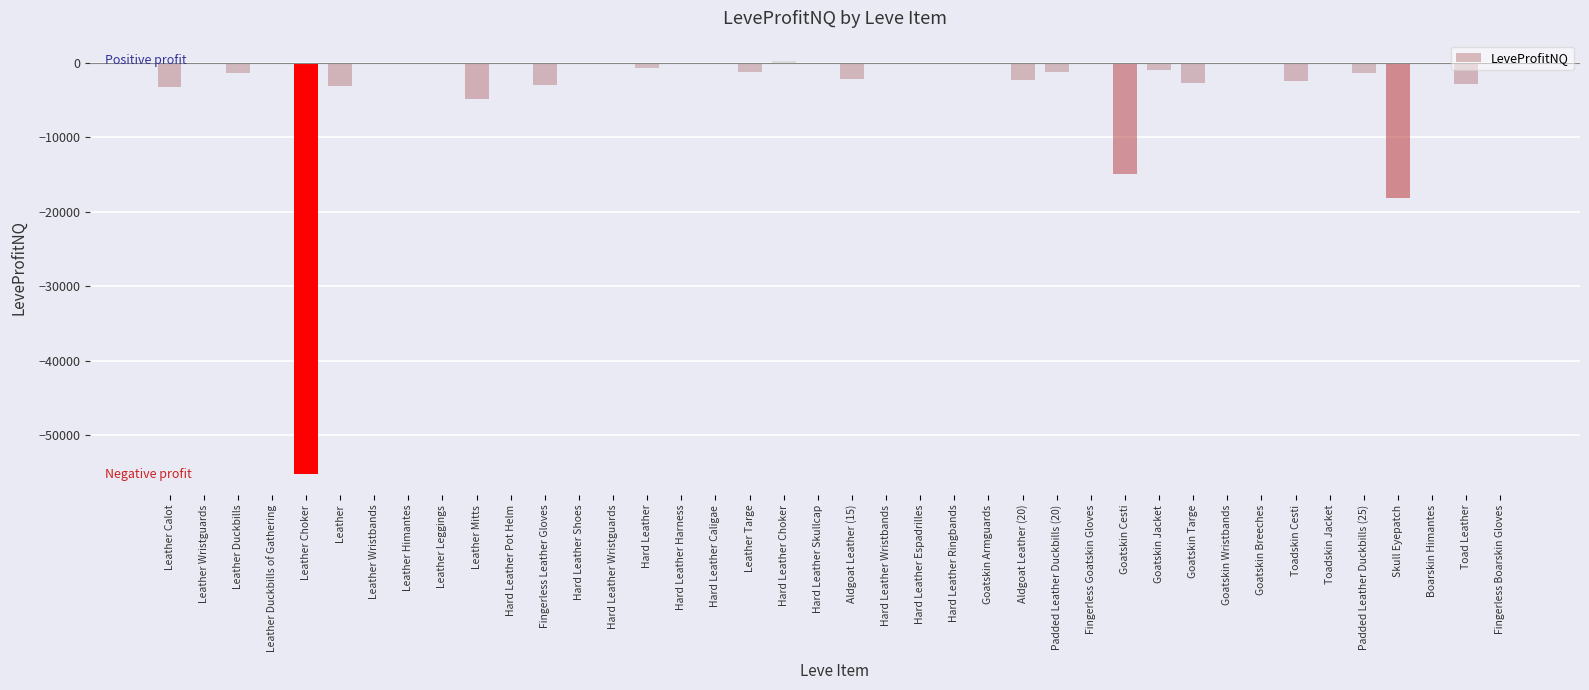

The value at Fingerless Goatskin Gloves is 0.0. True or false?

True